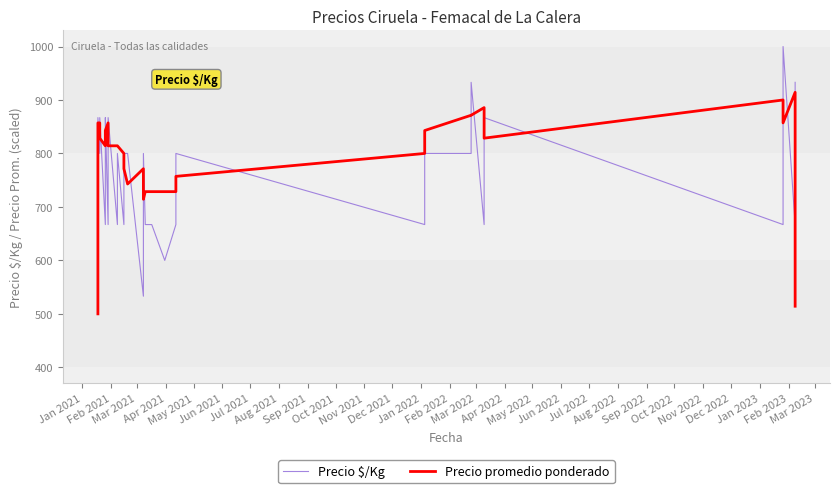

What are all the series names shown in the legend?

Precio $/Kg, Precio promedio ponderado